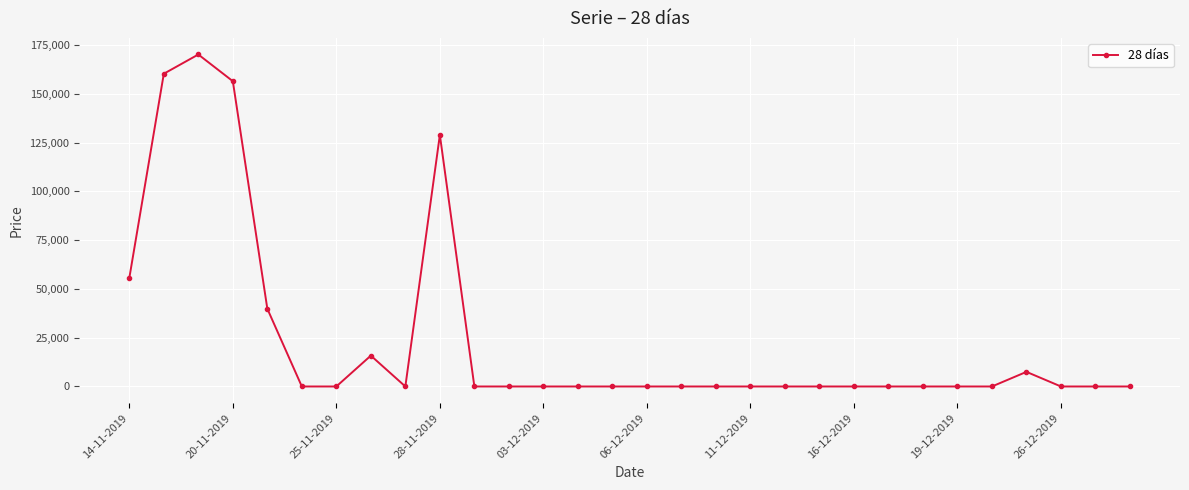

What is the average value?

24498